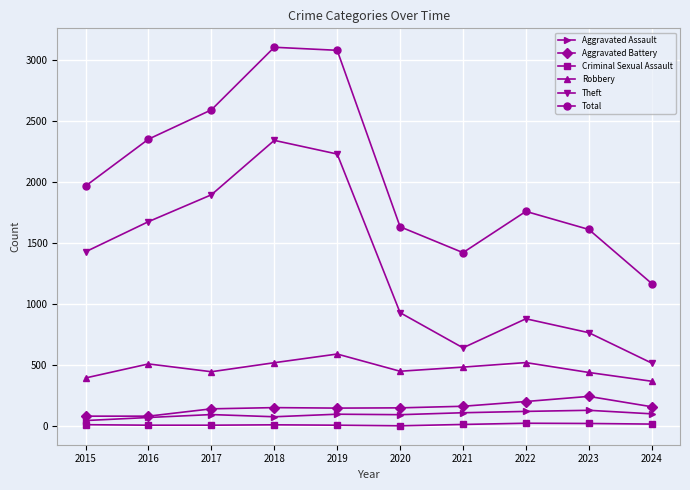

True or false: Aggravated Battery and Criminal Sexual Assault intersect in this chart.

False